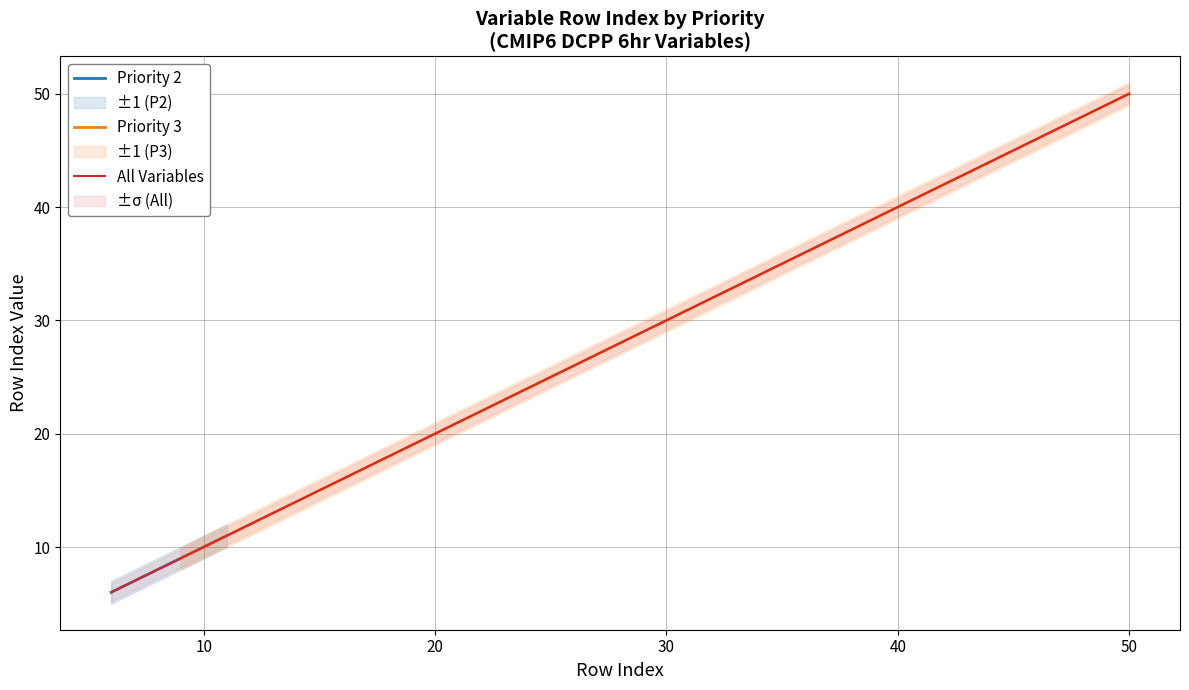

What is the minimum value for Priority 3?

9